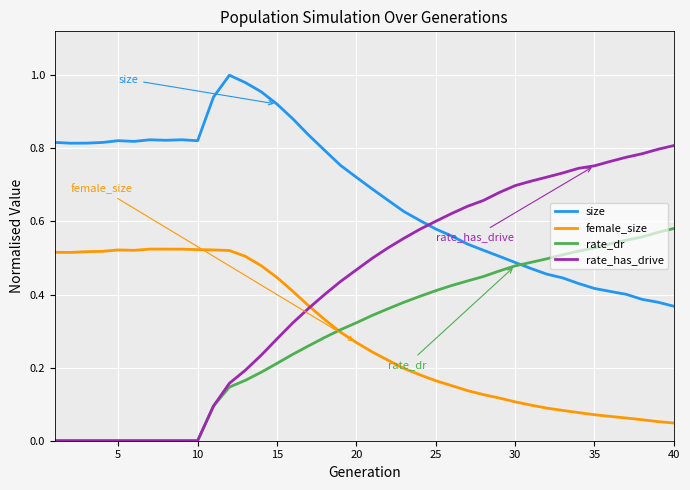

How many distinct data groups are displayed?

4